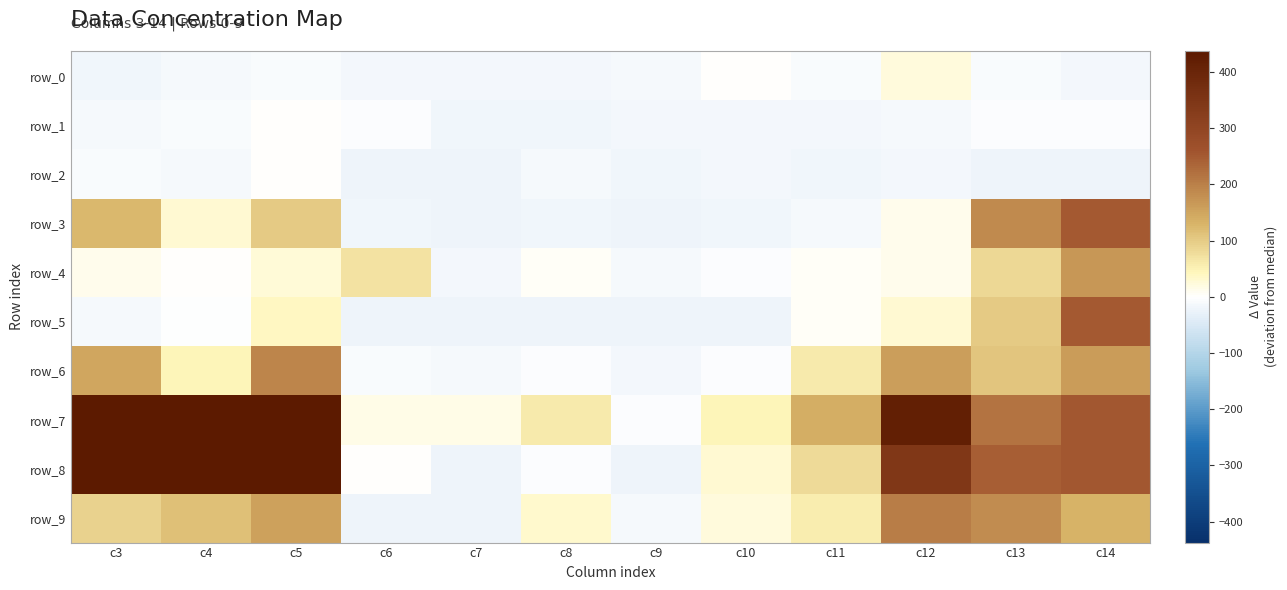

The row_7 series shows 14.5 at c6. True or false?

True